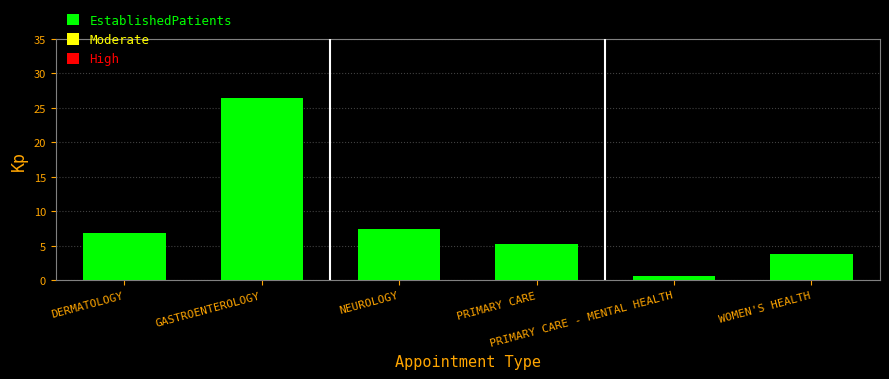

What is the difference between the maximum and minimum values?

25.9